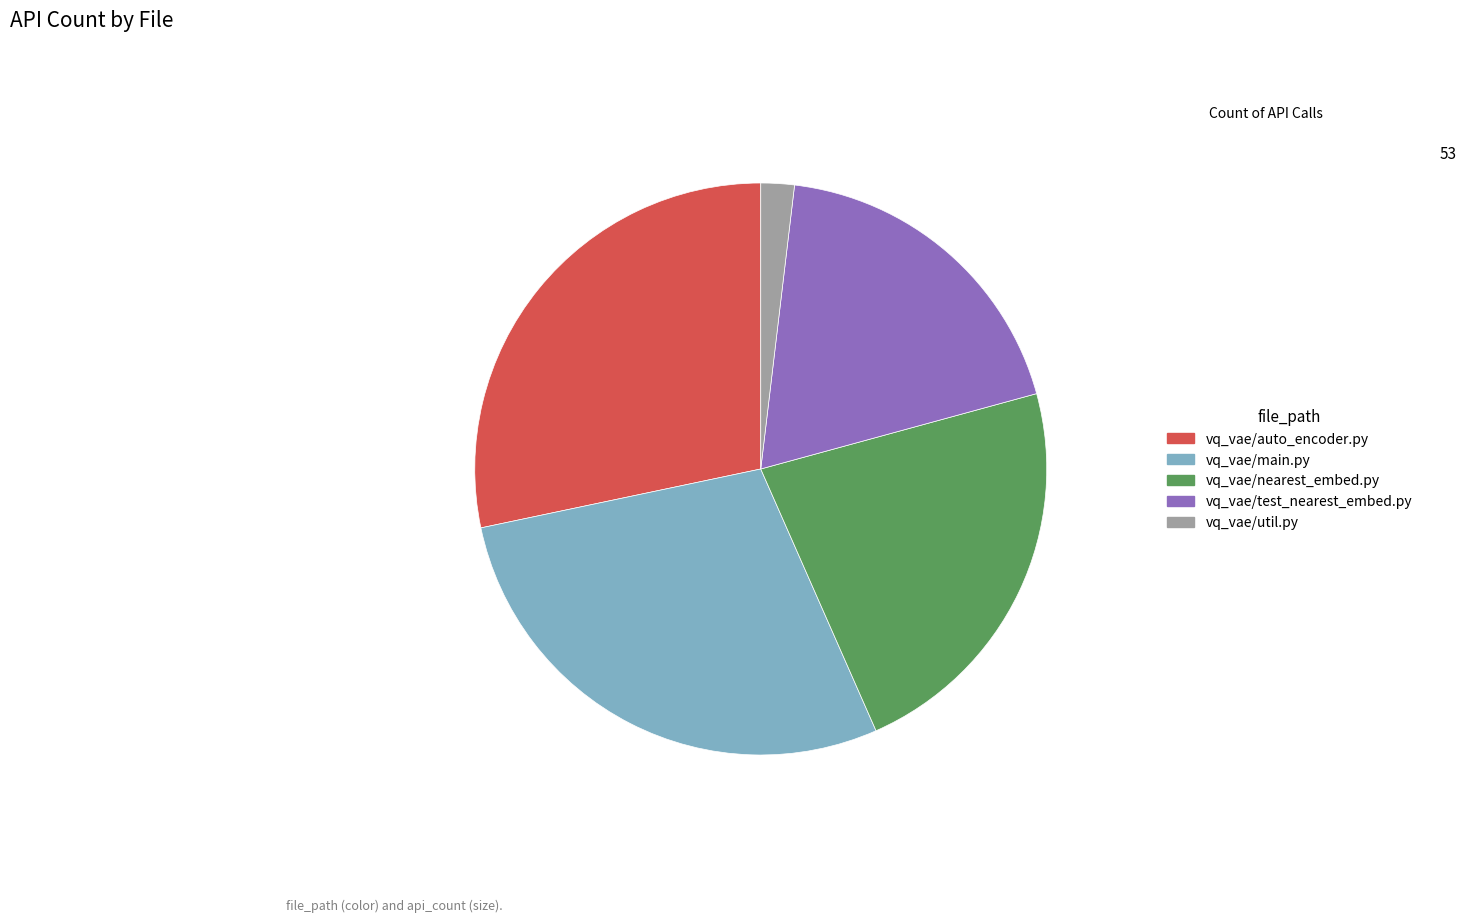

Does any single category account for the majority?

No